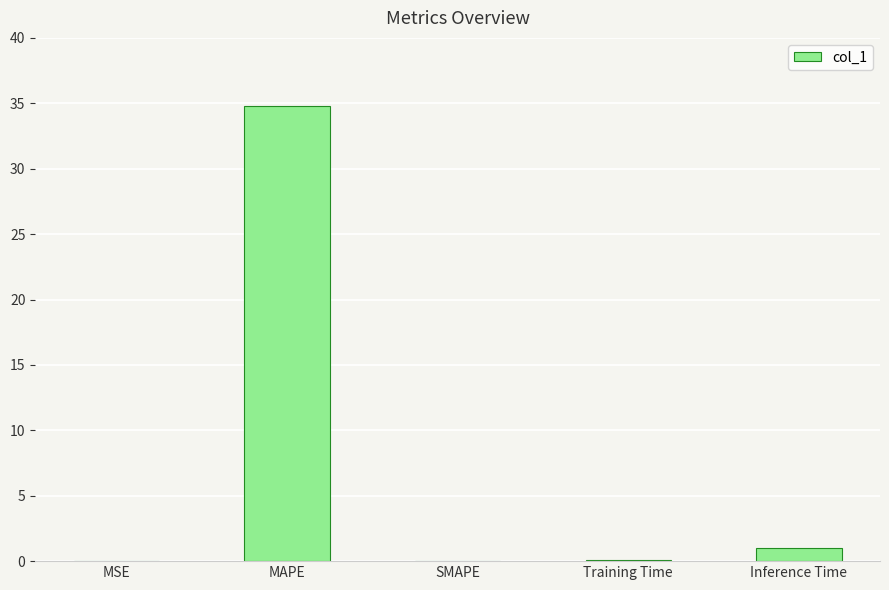

Which category has the highest value across all series?

MAPE